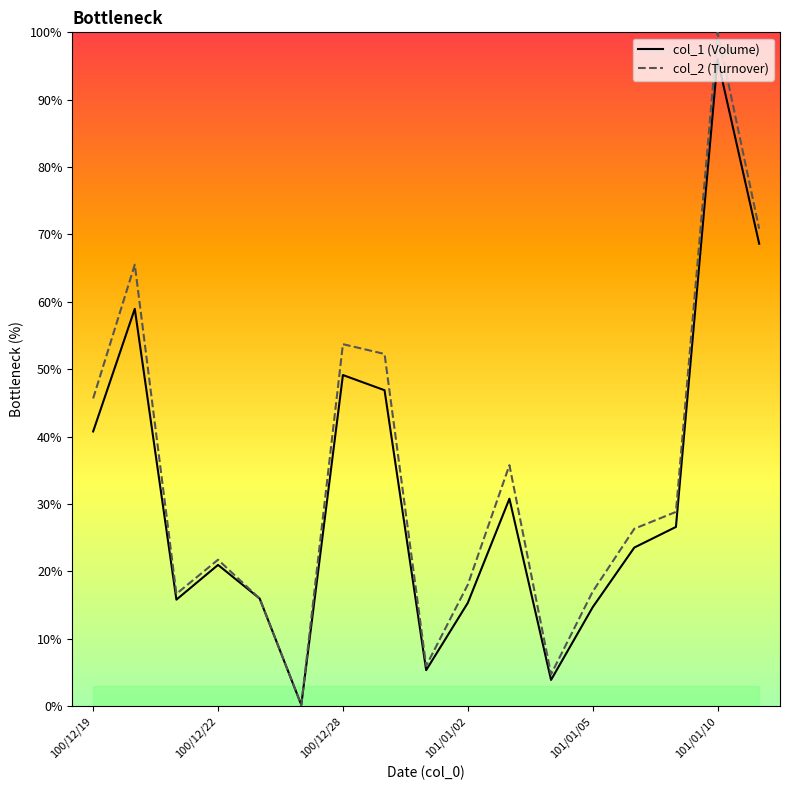

What is the label of the 13th point from the right?

100/12/23